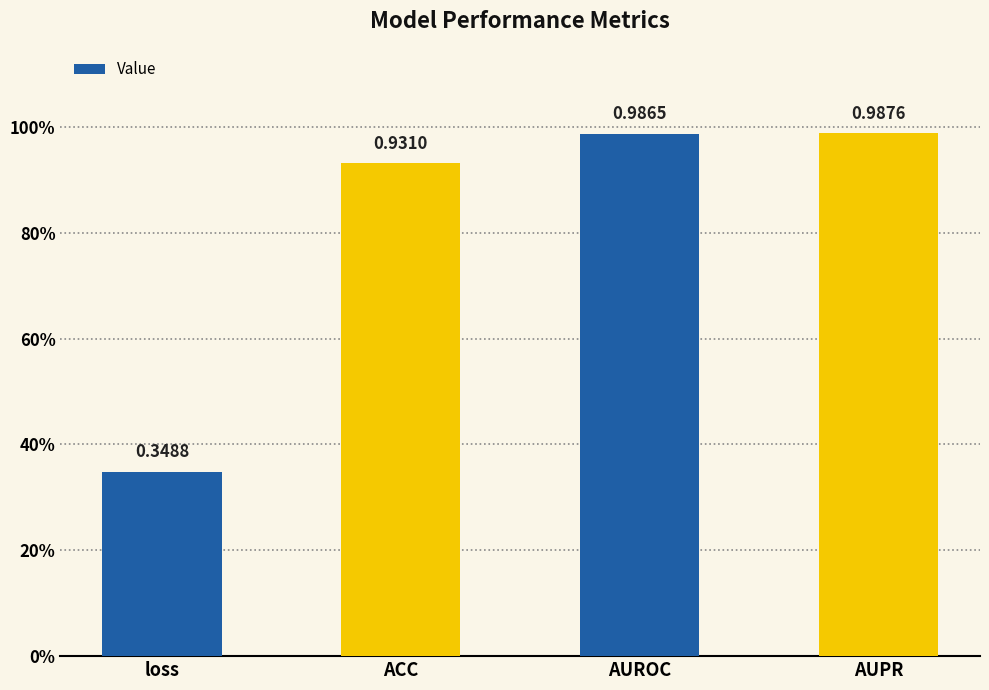

Rank the categories by value from lowest to highest.

loss, ACC, AUROC, AUPR